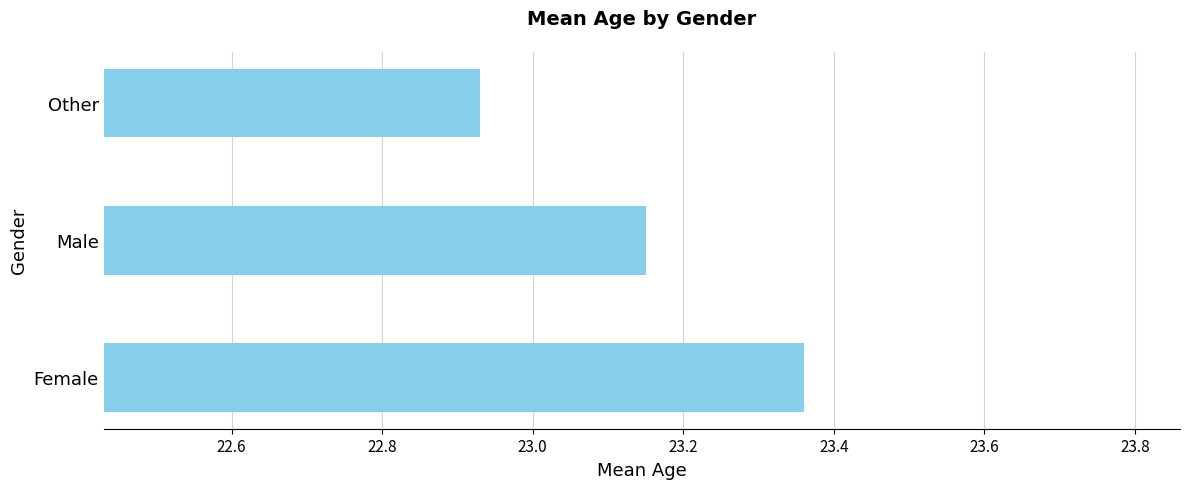

What is the change in value from Female to Other?

-0.4